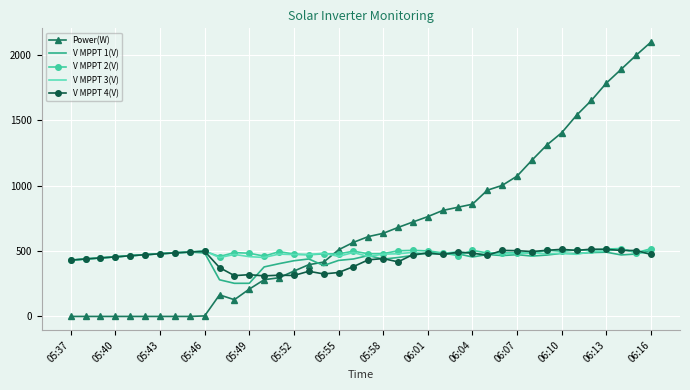

Which series has the largest total across all categories?

Power(W)